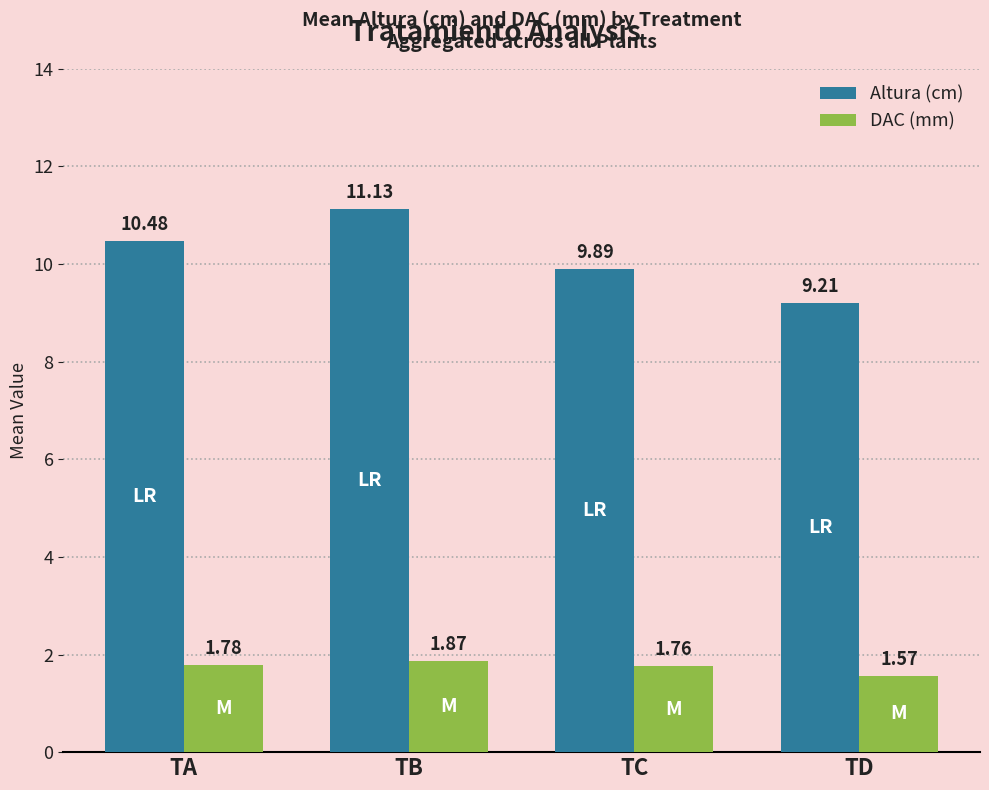

Rank the series by their maximum value, from lowest to highest.

DAC (mm), Altura (cm)